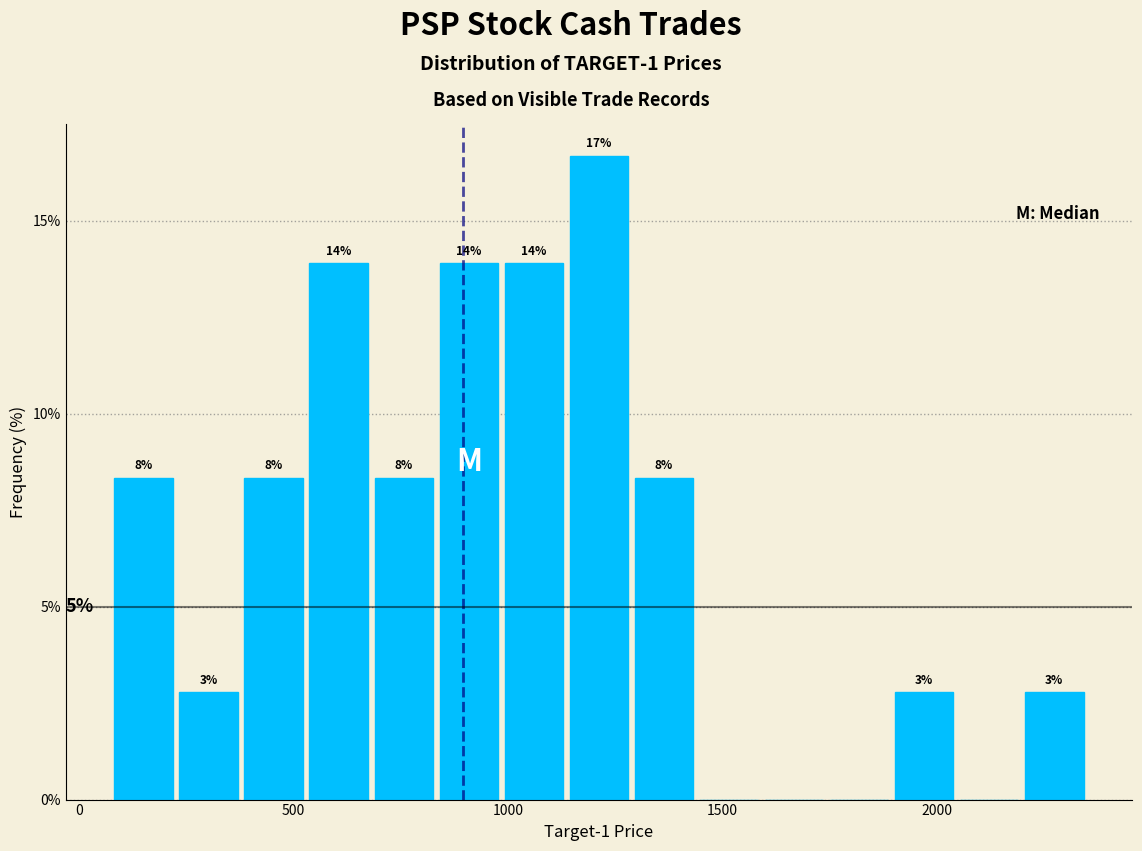

Around what value on the x-axis is the tallest bar? Give the approximate position of its centre, as read against the axis.

1200